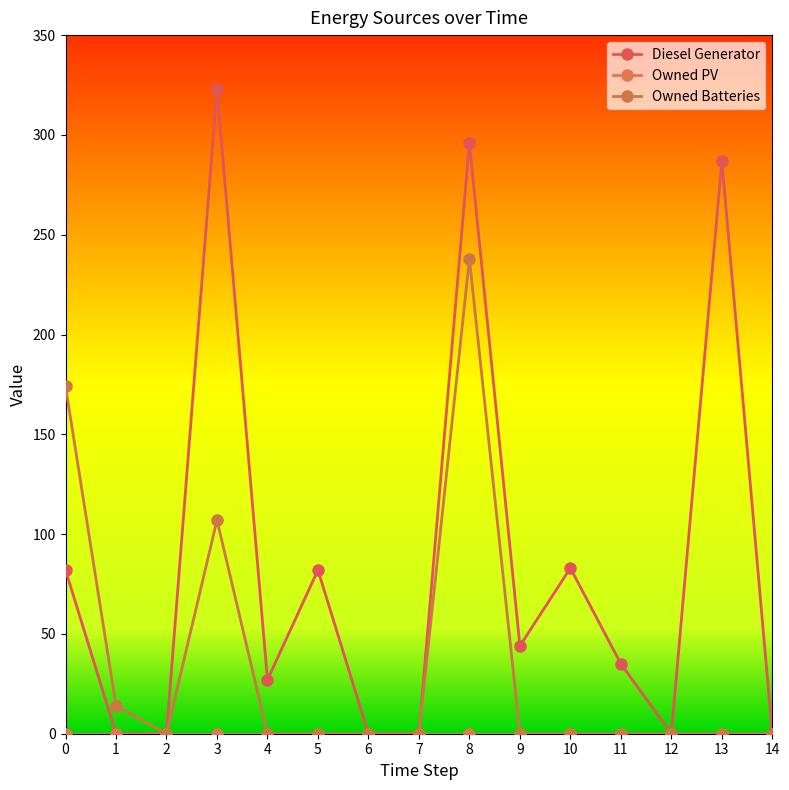

Which category has the lowest value in the Owned Batteries series?

2